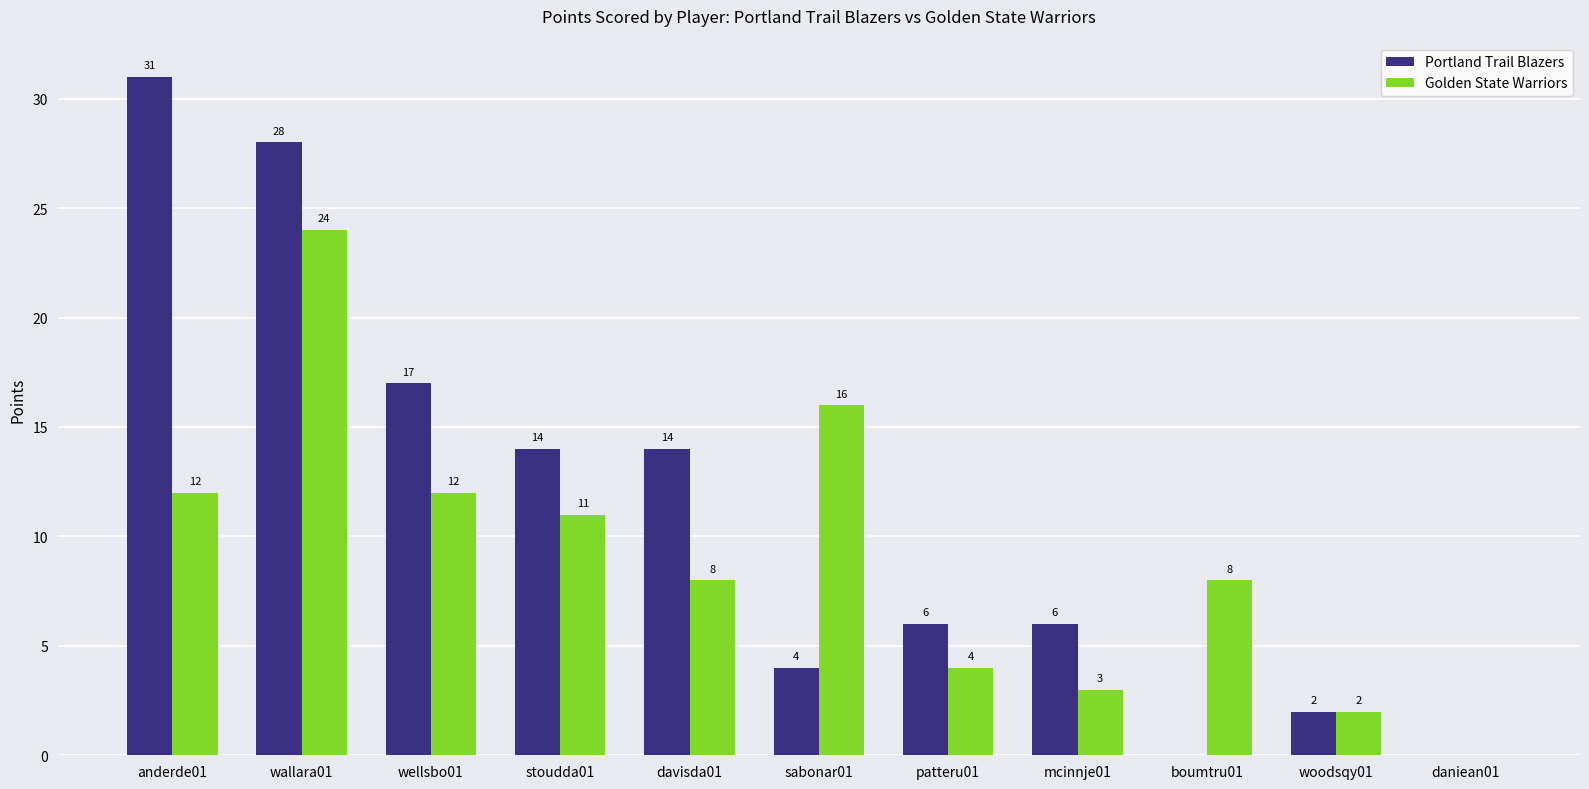

What is the sum of all Portland Trail Blazers values?

122